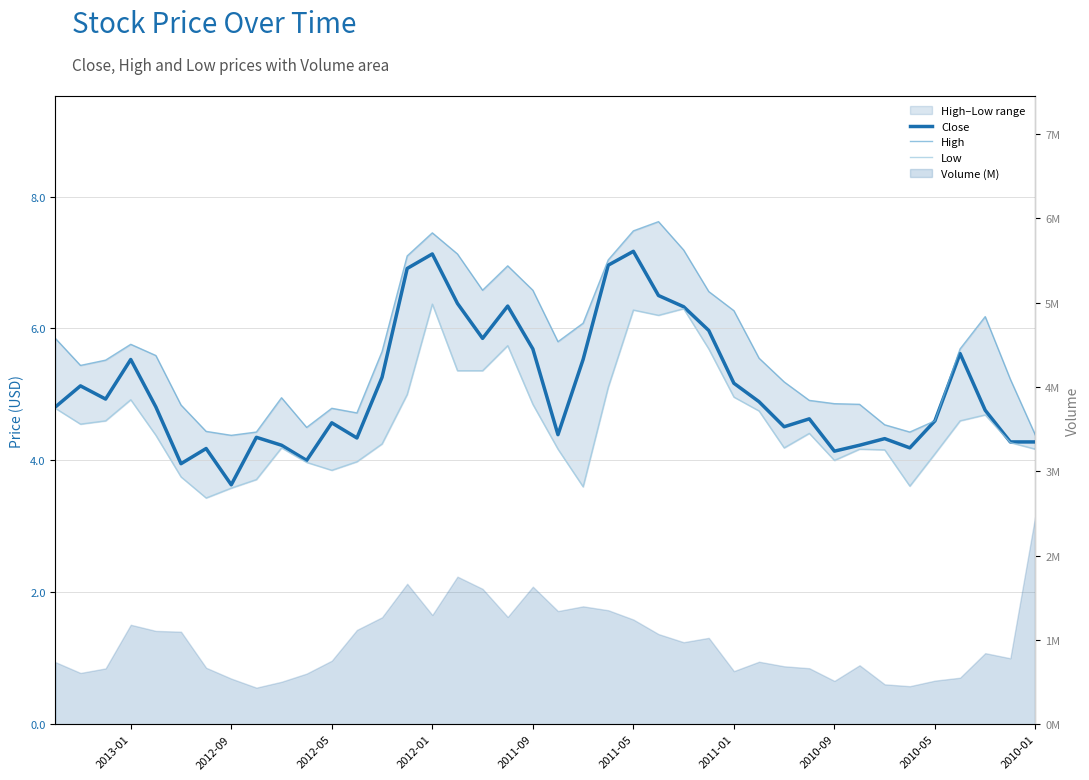

True or false: High and Low cross at least once.

False